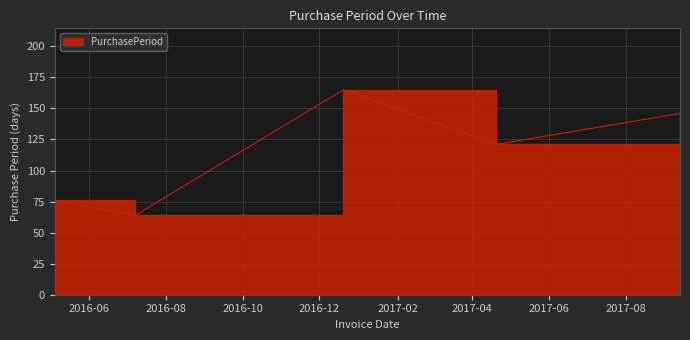

Reading left to right, what are all the values shown in this chart?

2016-05-05=76	2016-07-08=64	2016-12-20=165	2017-04-20=121	2017-09-13=146